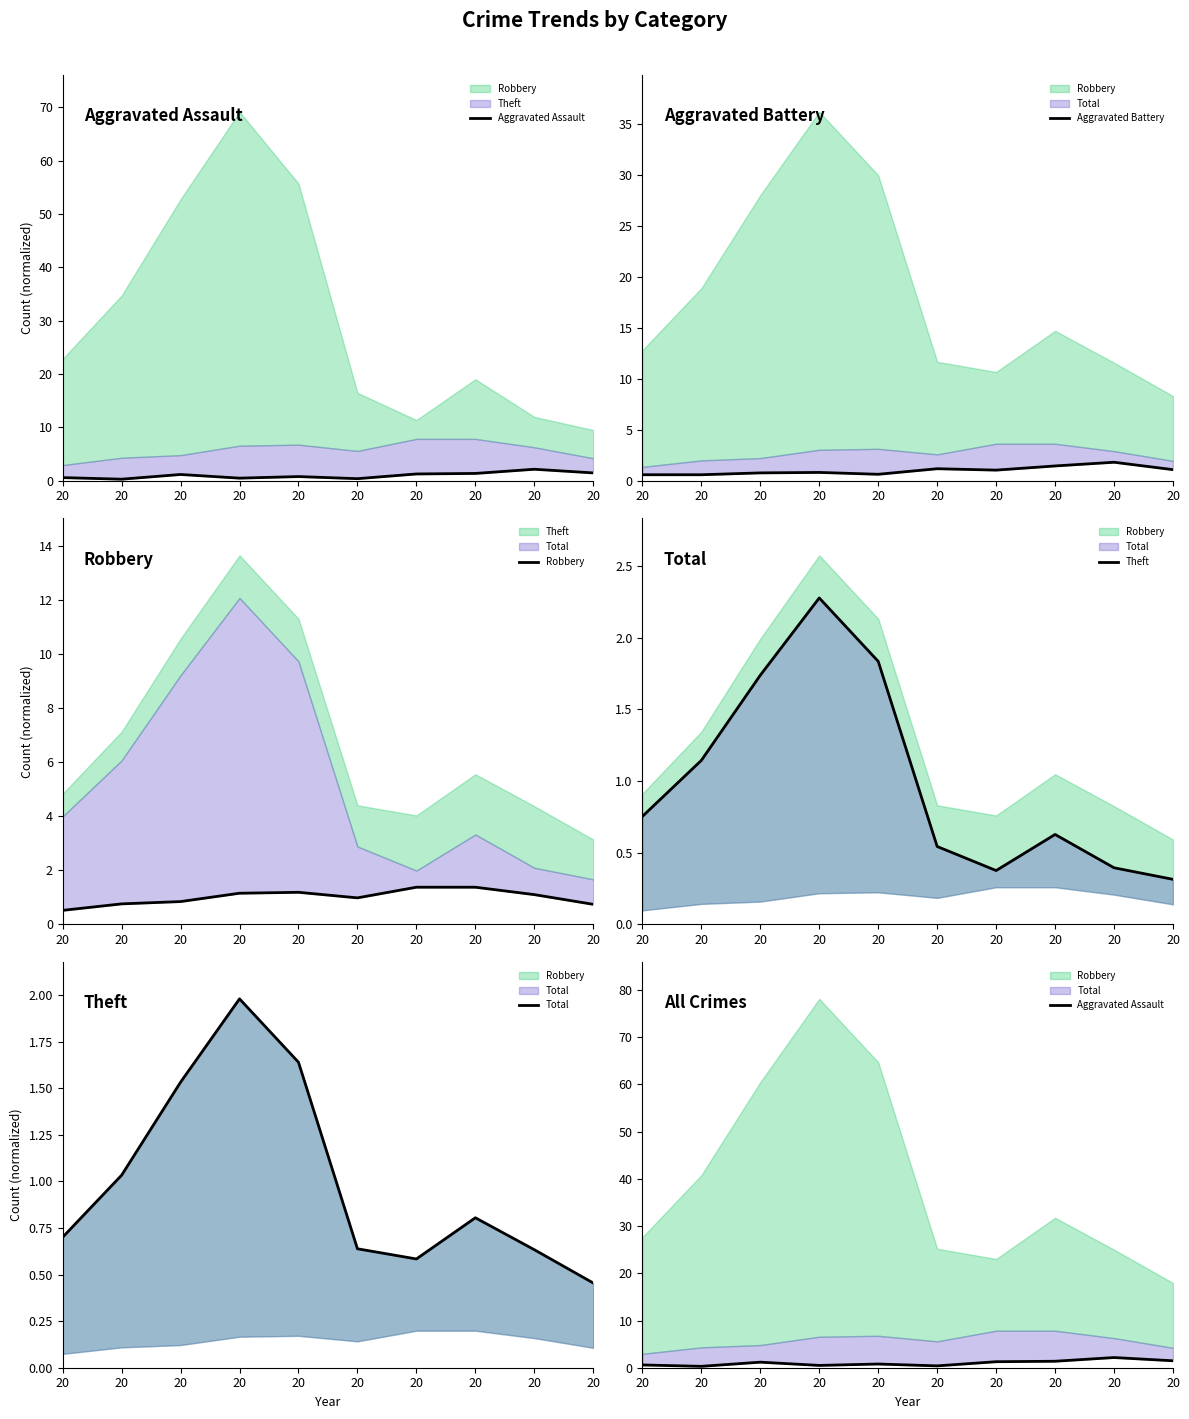

What is the sum of the Aggravated Assault values at 20 and 20?

2.9